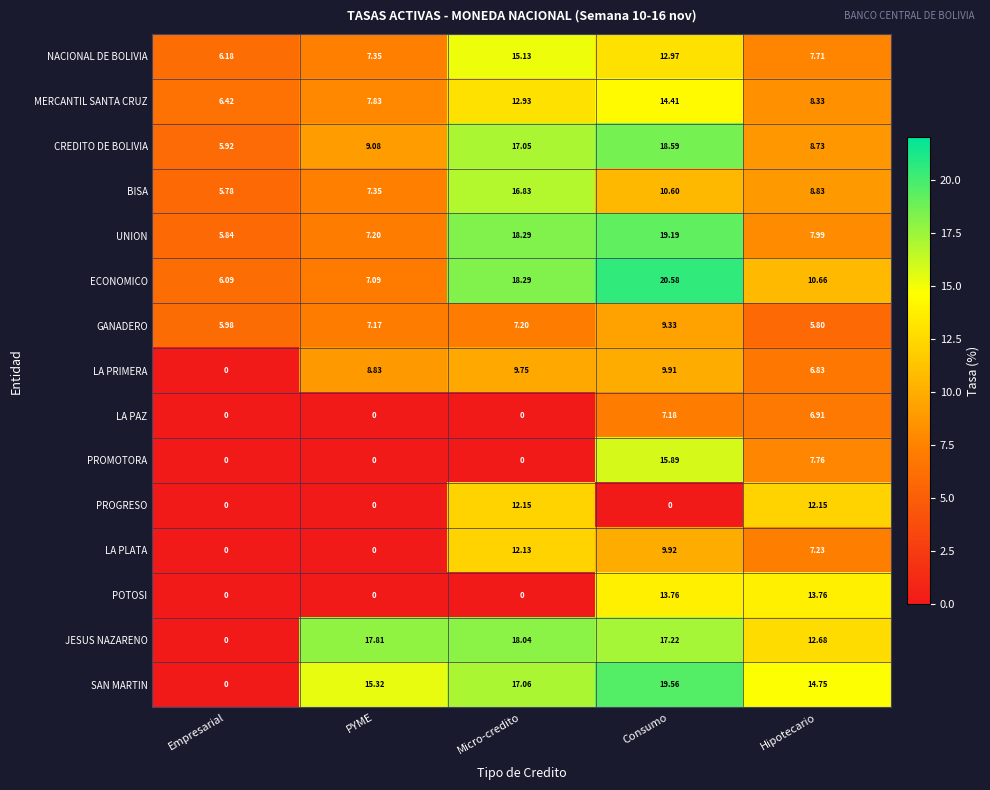

At which label is CREDITO DE BOLIVIA closest to 12?

PYME